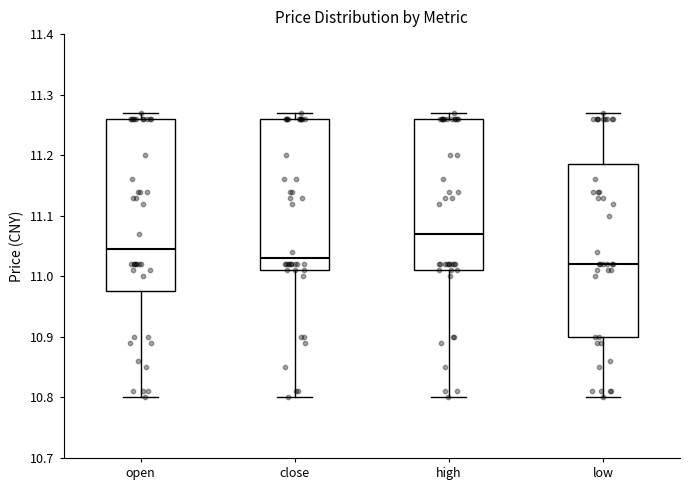

Reading left to right, read every box against the y-axis: the position of its median line, the range the box covers, and the ends of its whiskers. The values are not printed on the chart, so give them approximately, as read against the axis.

open: median 11.05, box 10.98 to 11.26, whiskers 10.80 to 11.27
close: median 11.03, box 11.01 to 11.26, whiskers 10.80 to 11.27
high: median 11.07, box 11.01 to 11.26, whiskers 10.80 to 11.27
low: median 11.02, box 10.90 to 11.19, whiskers 10.80 to 11.27